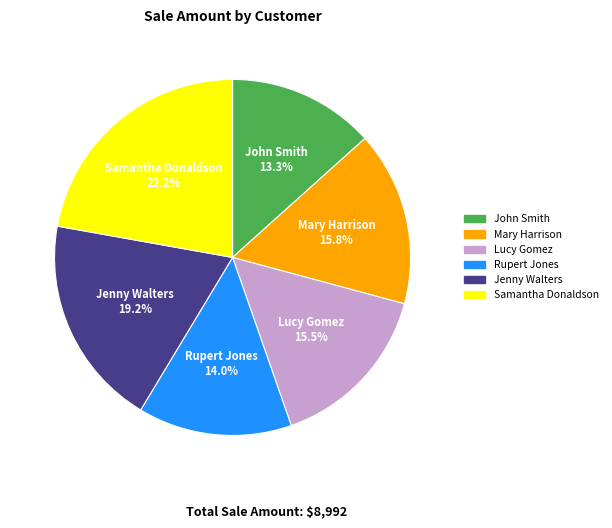

Is Jenny Walters the majority of the pie?

No